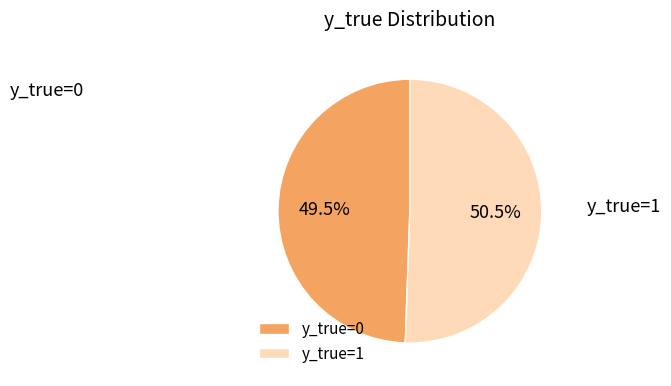

What is the ratio of the value at y_true=1 to the value at y_true=0?

1.0